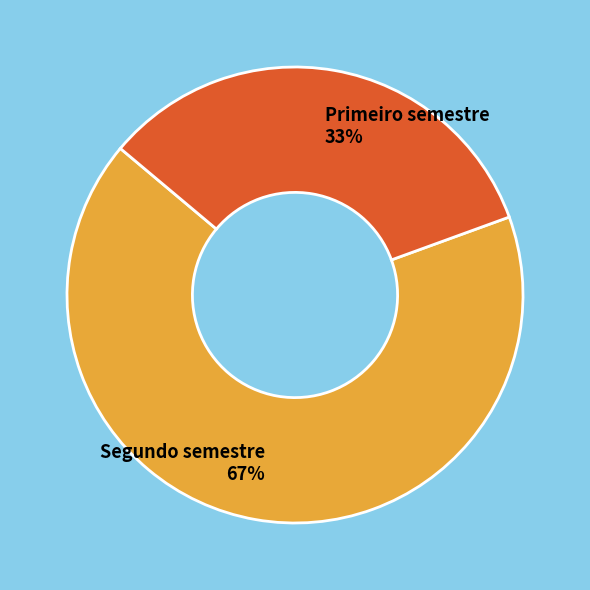

Rank the categories by value from lowest to highest.

Primeiro semestre, Segundo semestre